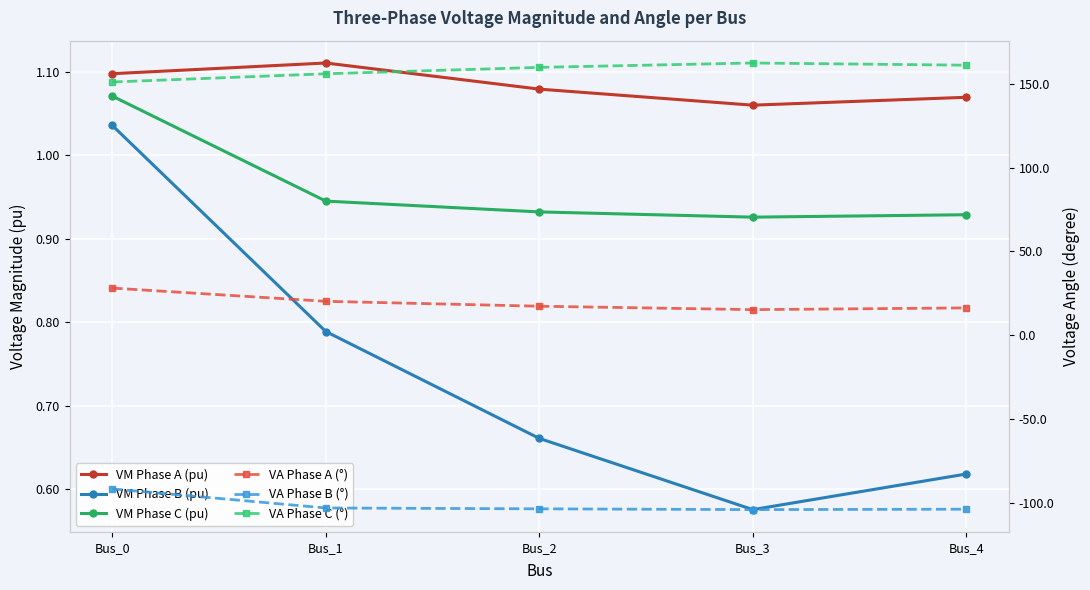

True or false: VA Phase C (°) and VA Phase B (°) cross at least once.

False